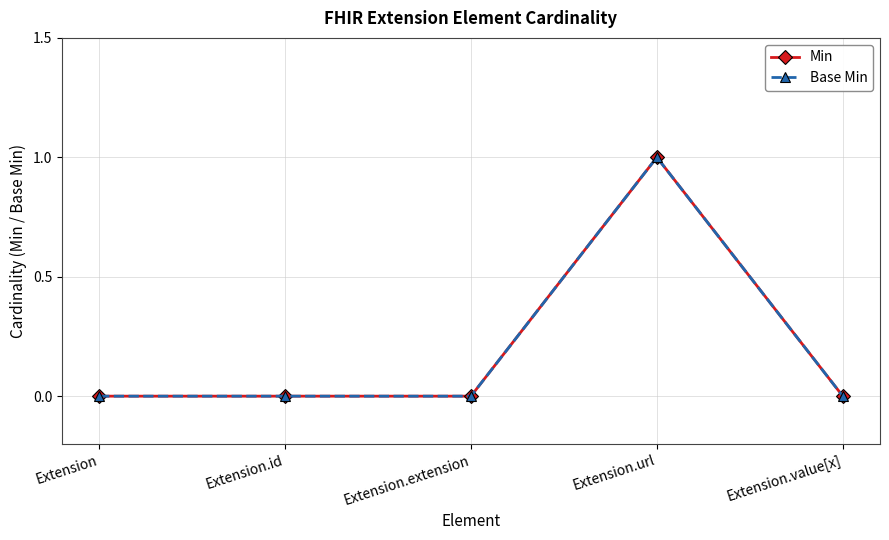

Which series has the largest total across all categories?

Min